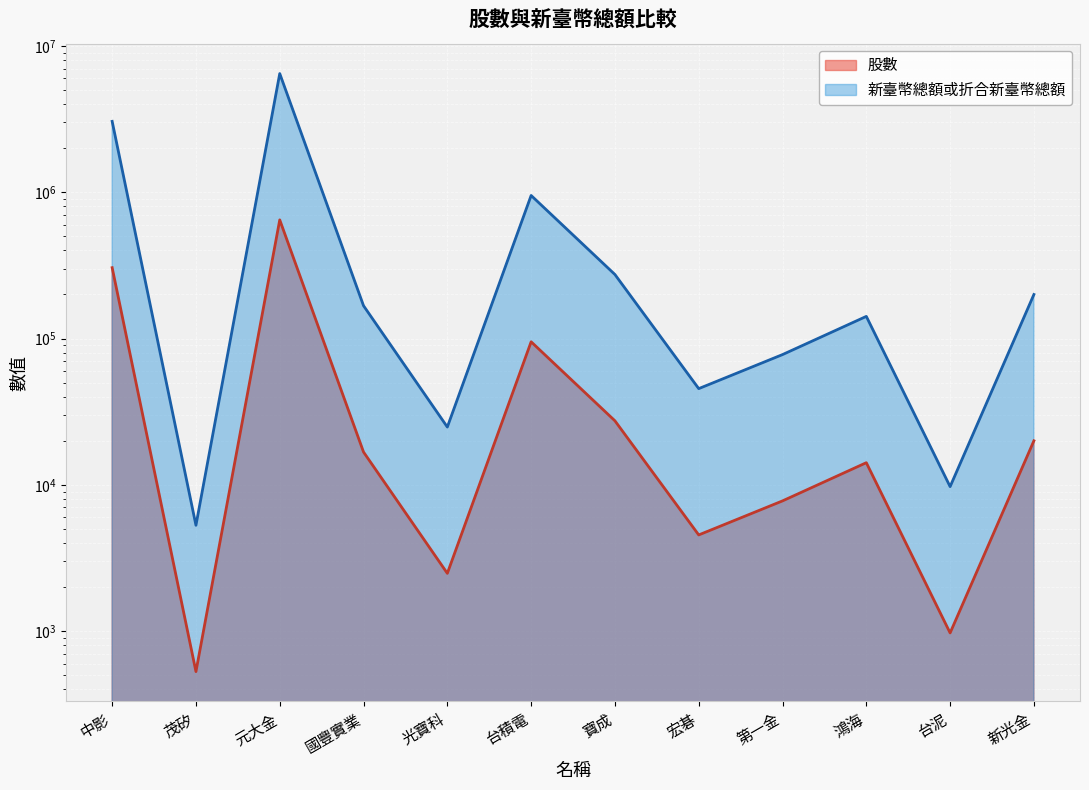

The value of 股數 at 茂矽 is 3203. True or false?

False